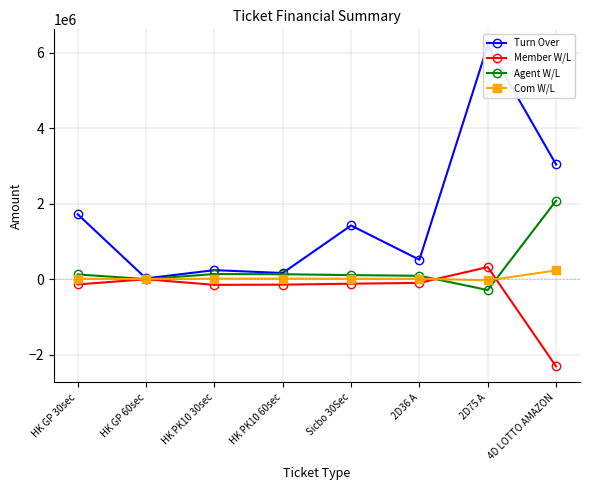

What is the average value of the Member W/L series?

-330868.0